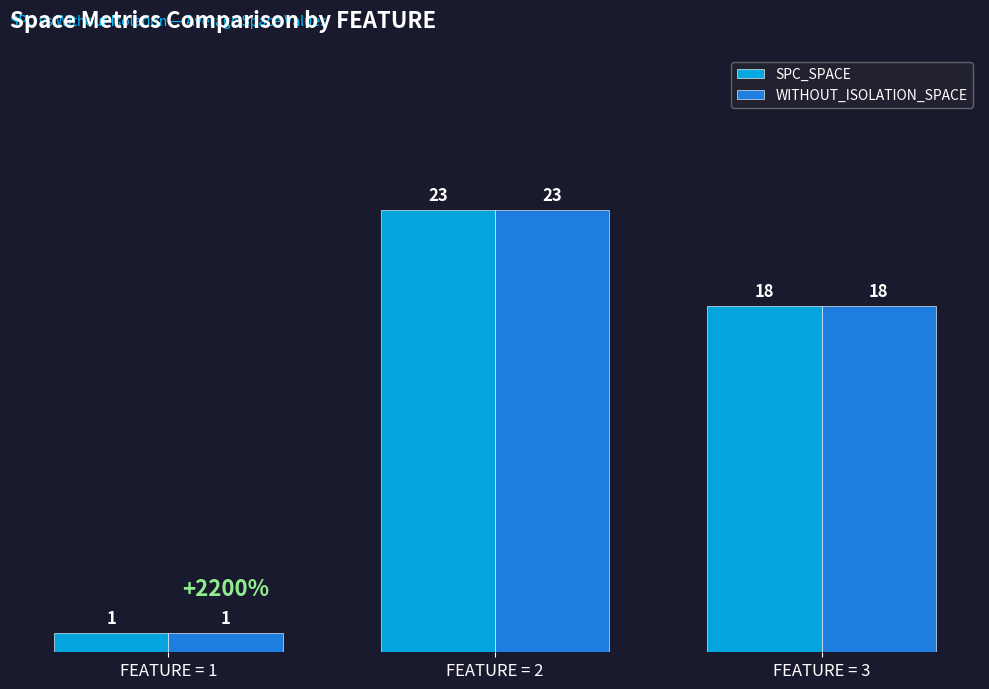

List the labels in order of WITHOUT_ISOLATION_SPACE value, largest first.

FEATURE = 2, FEATURE = 3, FEATURE = 1